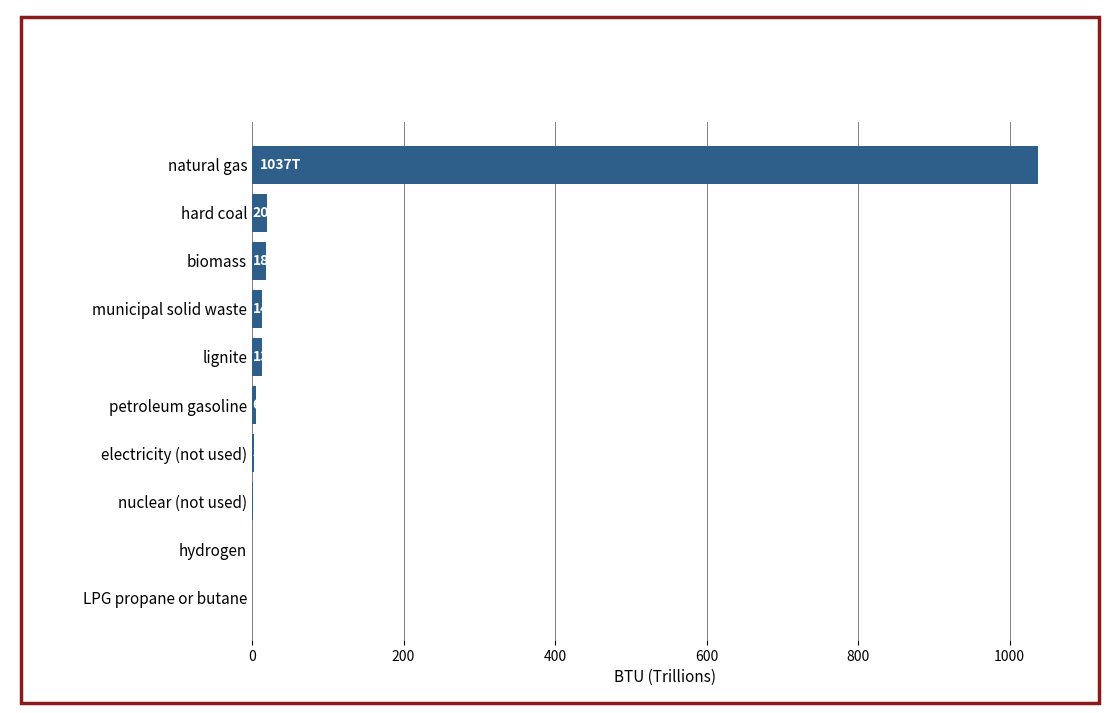

Count the number of values greater than 12.

5